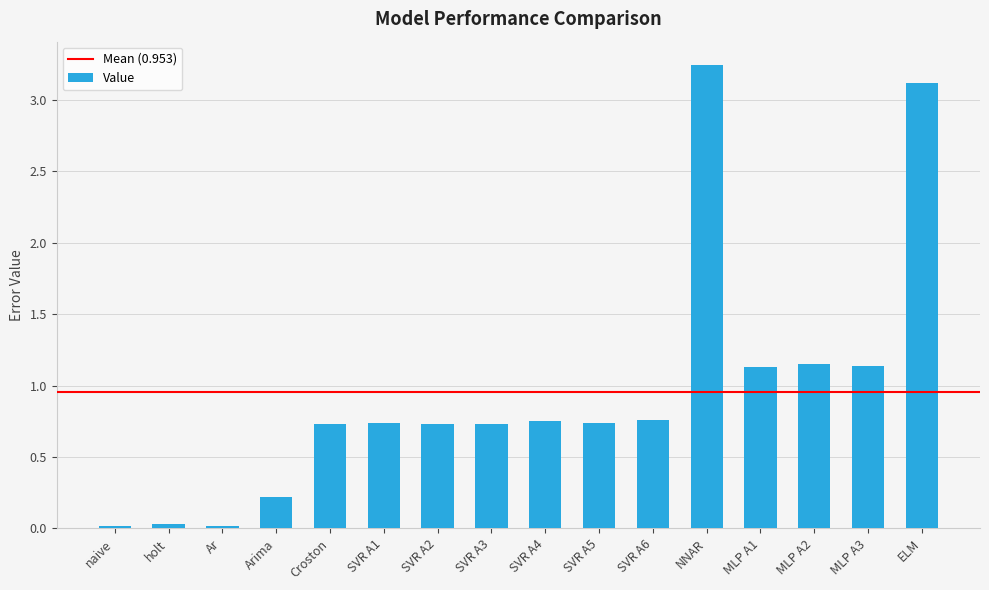

Between Arima and Croston, which is larger?

Croston